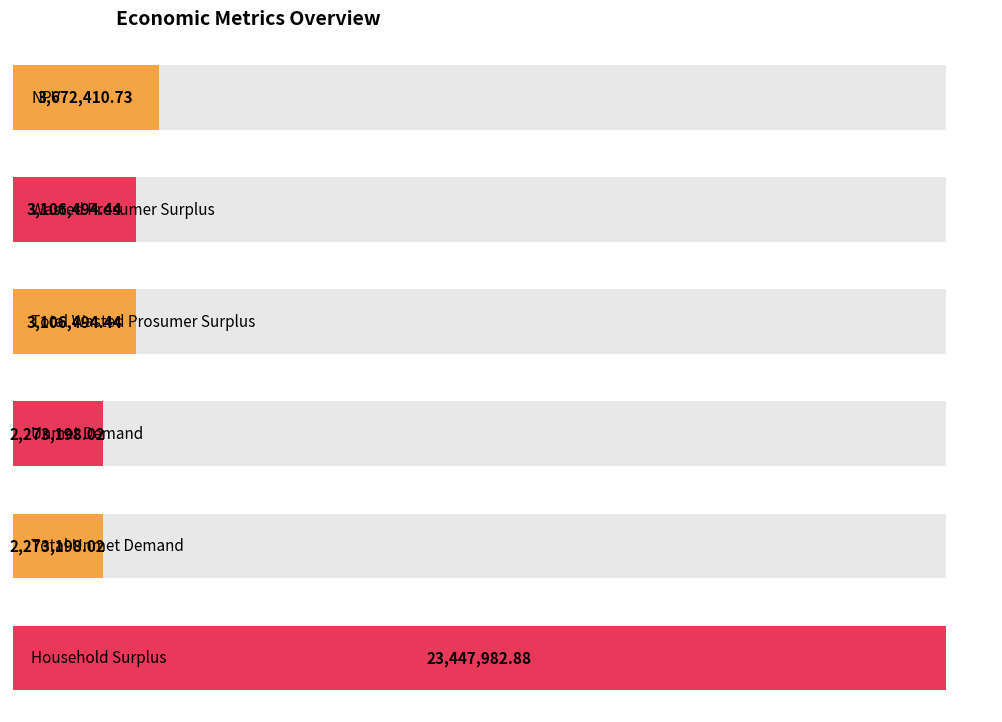

How many values are below 3106494?

2